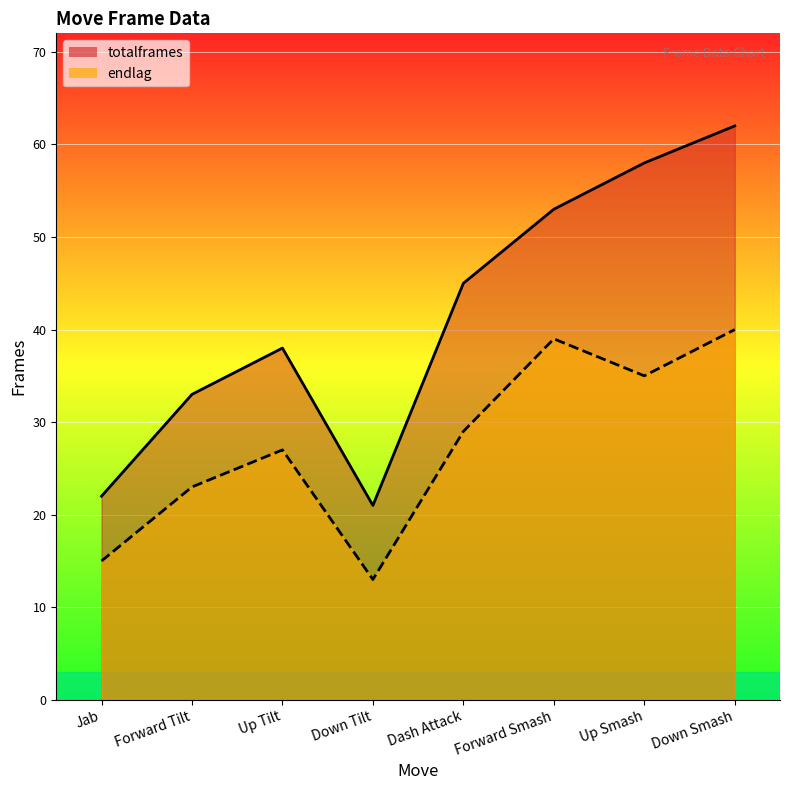

What is the average value of the endlag series?

28